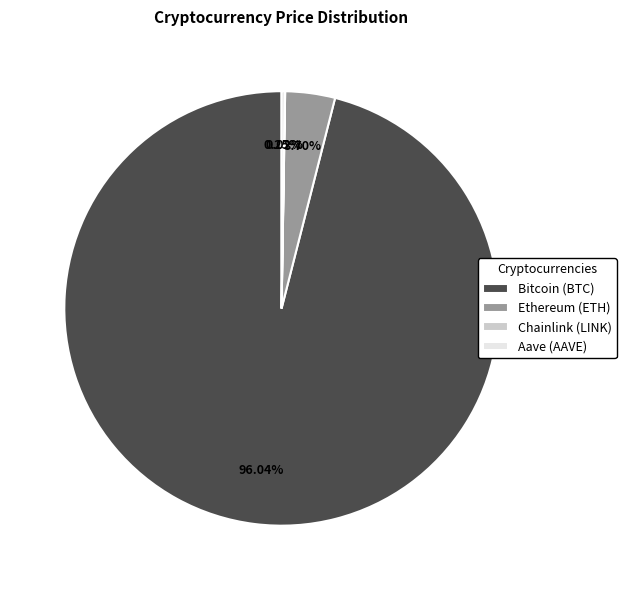

Is there a majority slice in this chart?

Yes